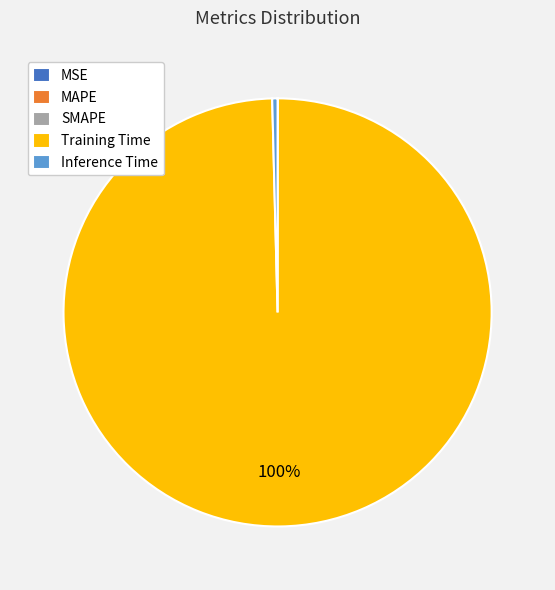

True or false: Inference Time accounts for 0% of the total.

True